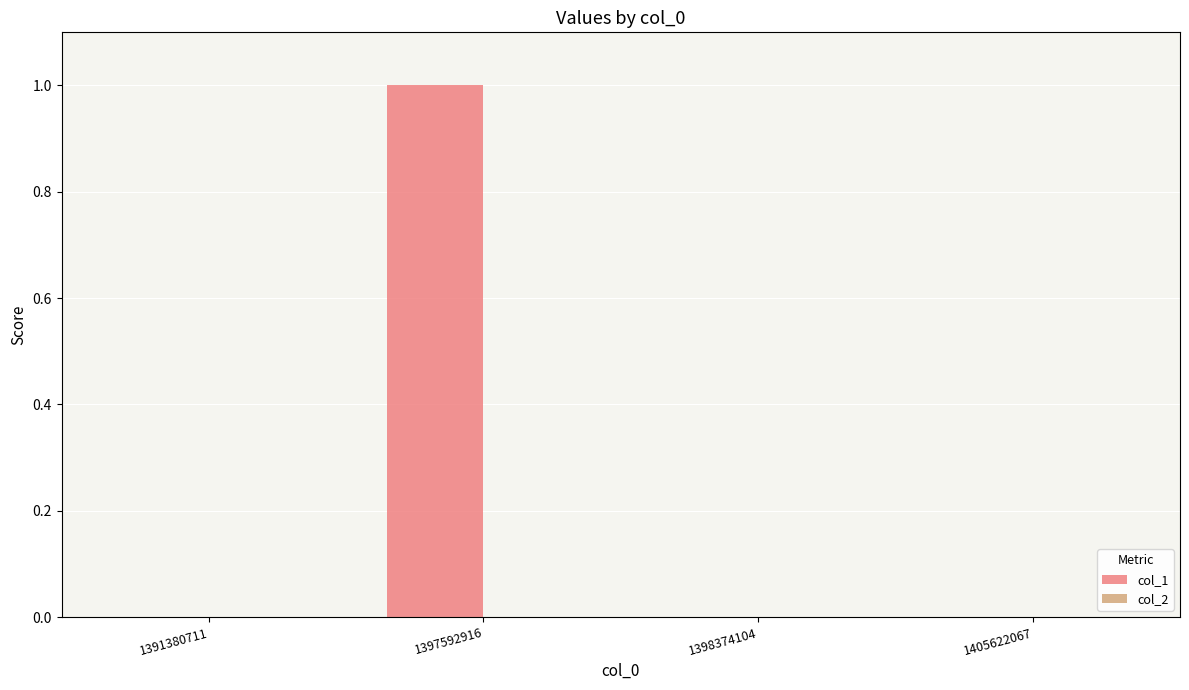

Reading right to left, list all the values displayed in this chart.

1405622067=0	1398374104=0	1397592916=1	1391380711=0